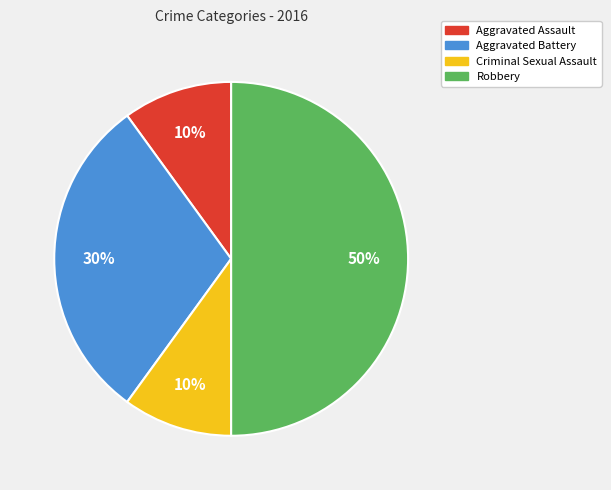

Between Aggravated Battery and Robbery, which is larger?

Robbery